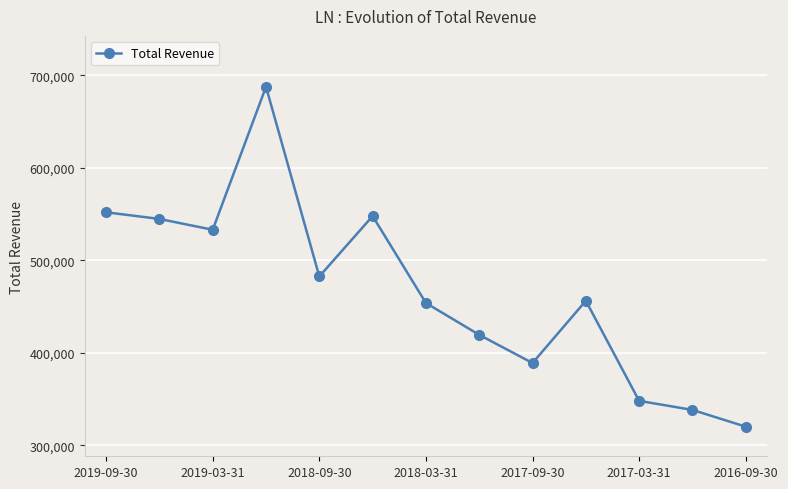

How many distinct data groups are displayed?

1